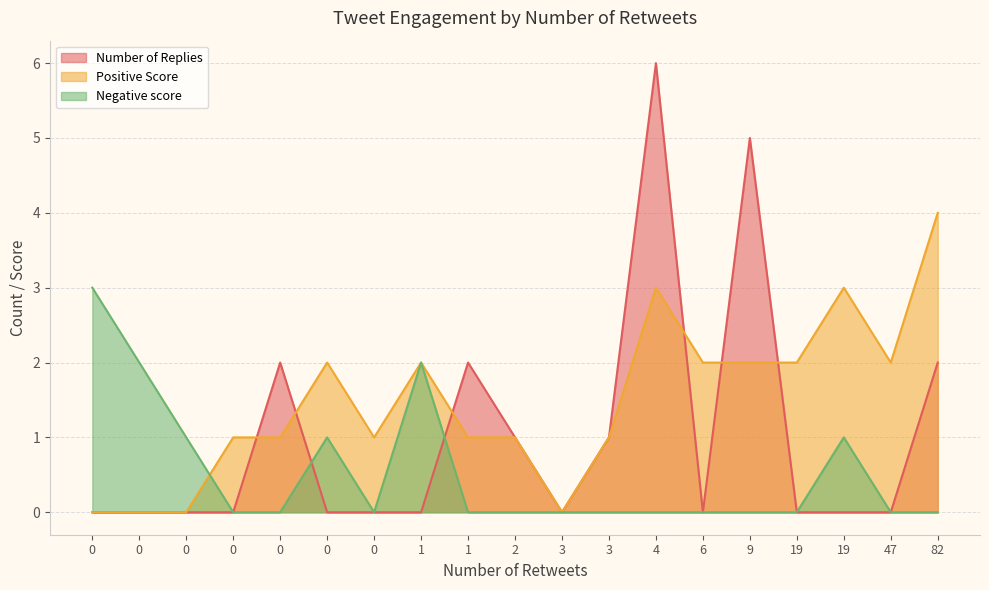

What is the total value across all series at 4?

9